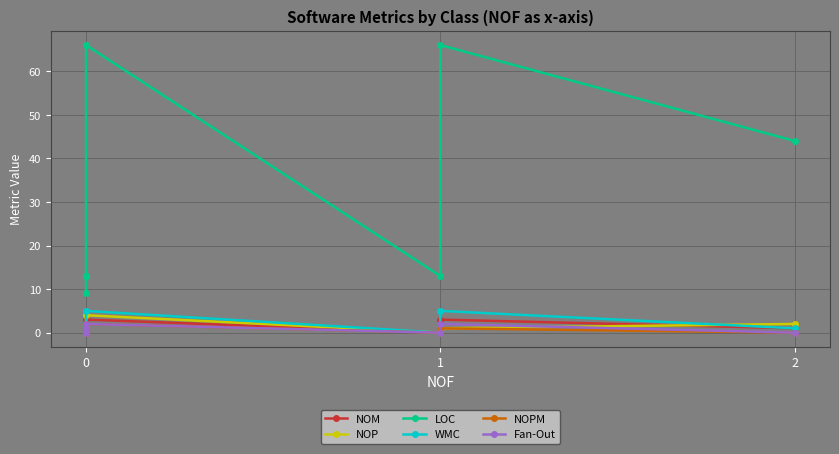

How many data points in NOP are less than 1?

3